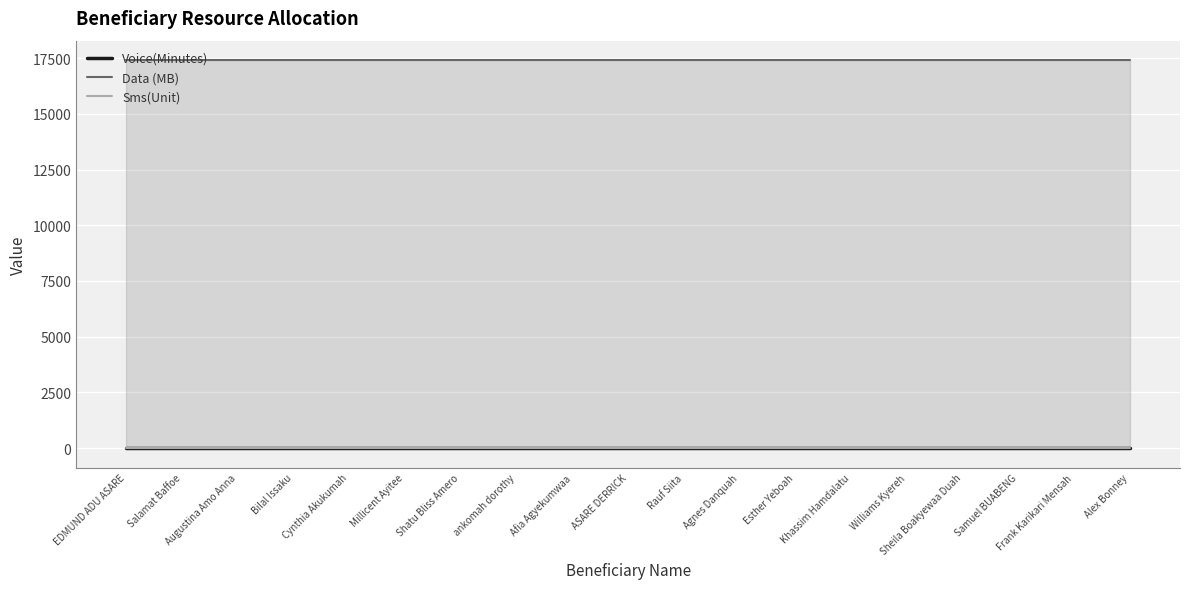

At which category is the sum across all series the highest?

EDMUND ADU ASARE